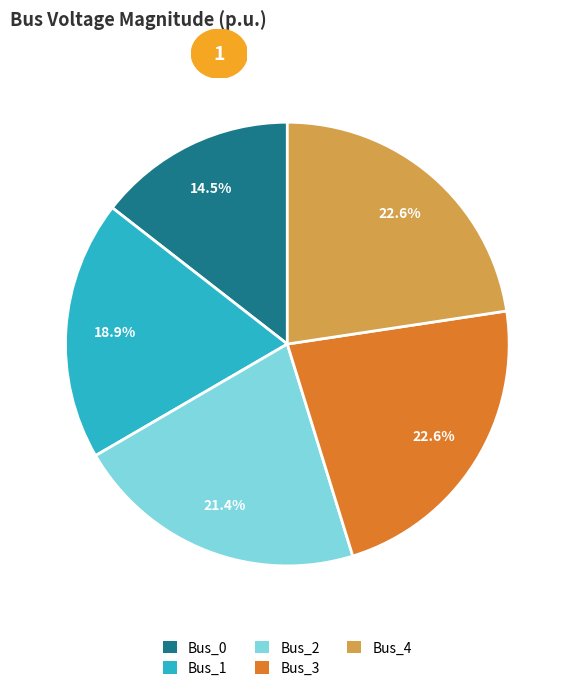

Which slice is the smallest?

Bus_0